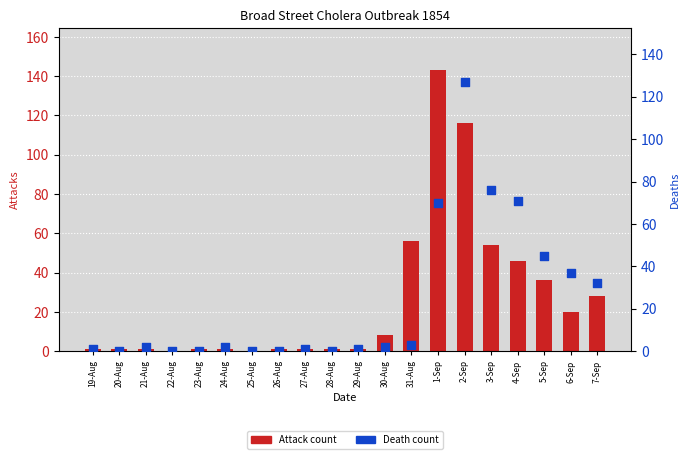

Which series contains the lowest Y value?

Attack count